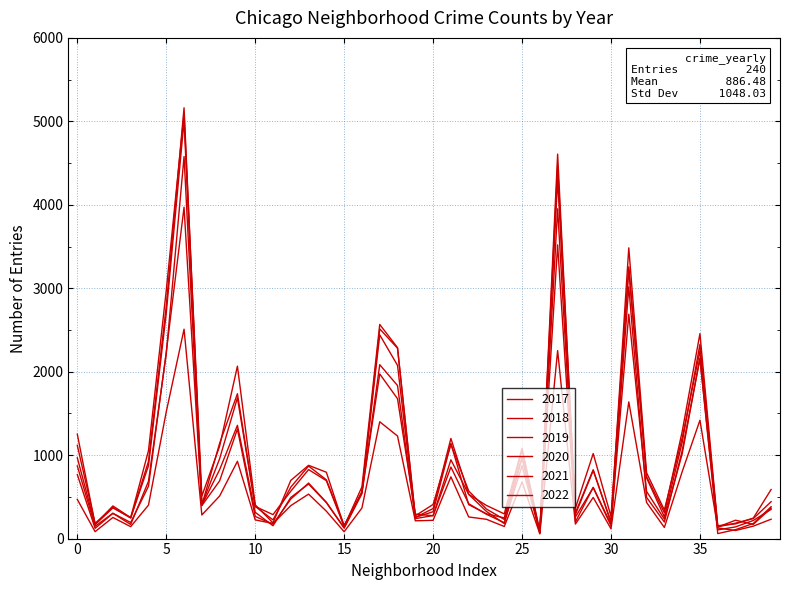

Is this an area chart (filled region under the line)?

No